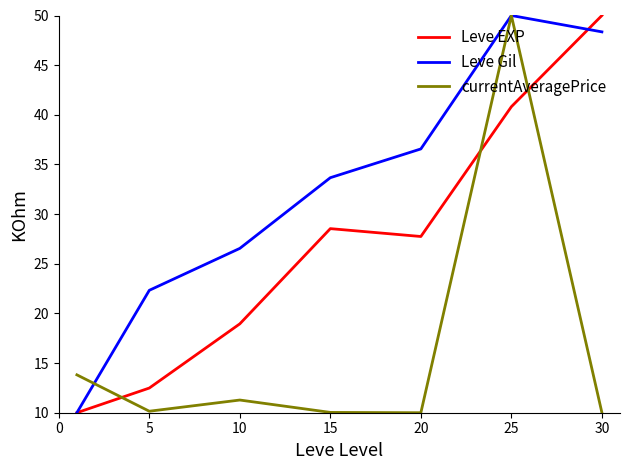

Which series has the largest total across all categories?

Leve Gil